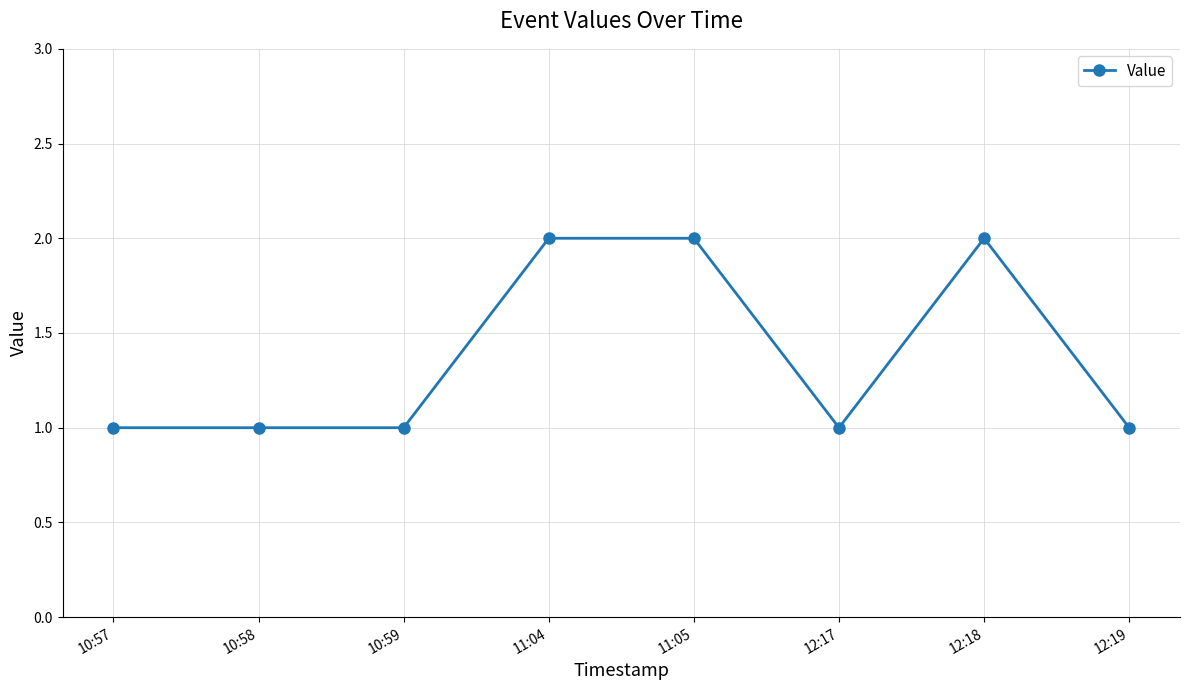

Reading left to right, extract all data points from this chart.

10:57=1	10:58=1	10:59=1	11:04=2	11:05=2	12:17=1	12:18=2	12:19=1